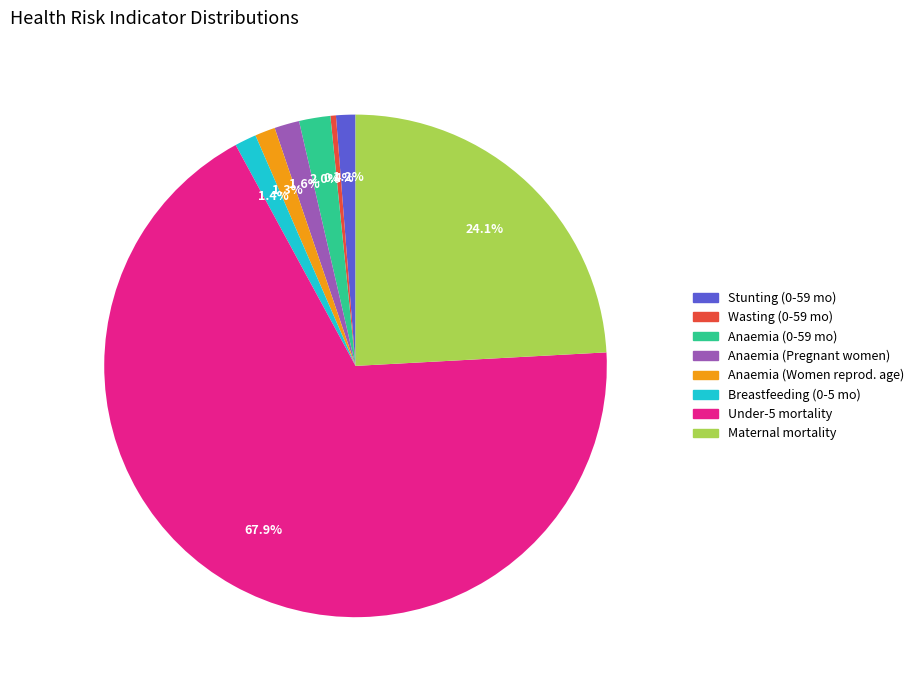

Is there a majority slice in this chart?

Yes